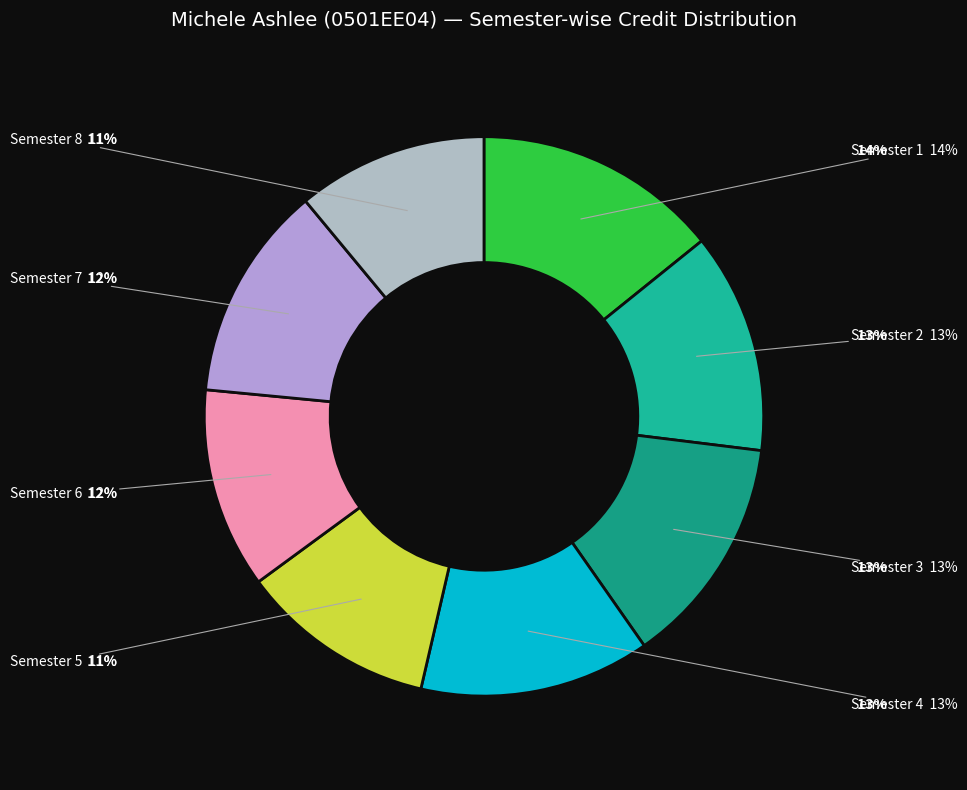

What is the ratio of the value at Semester 5 to the value at Semester 4?

0.8